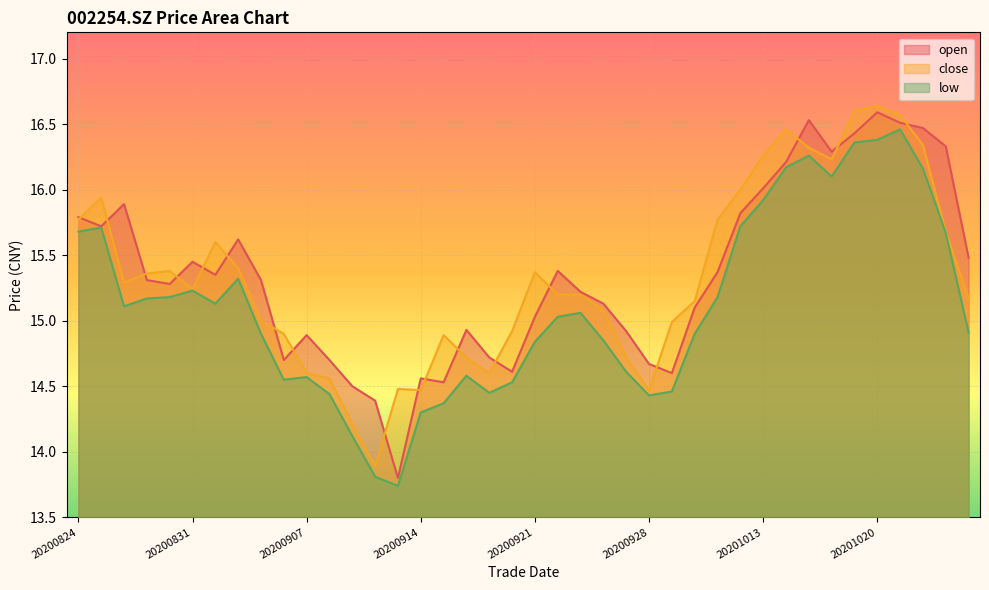

Is it true that low equals 3.1 at 20200924?

False